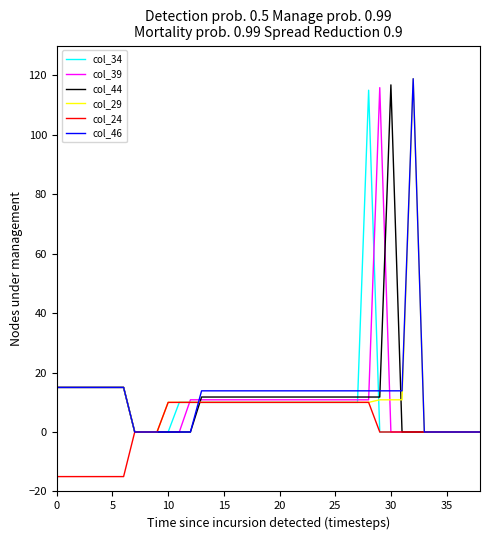

What is the greatest value displayed?

118.8